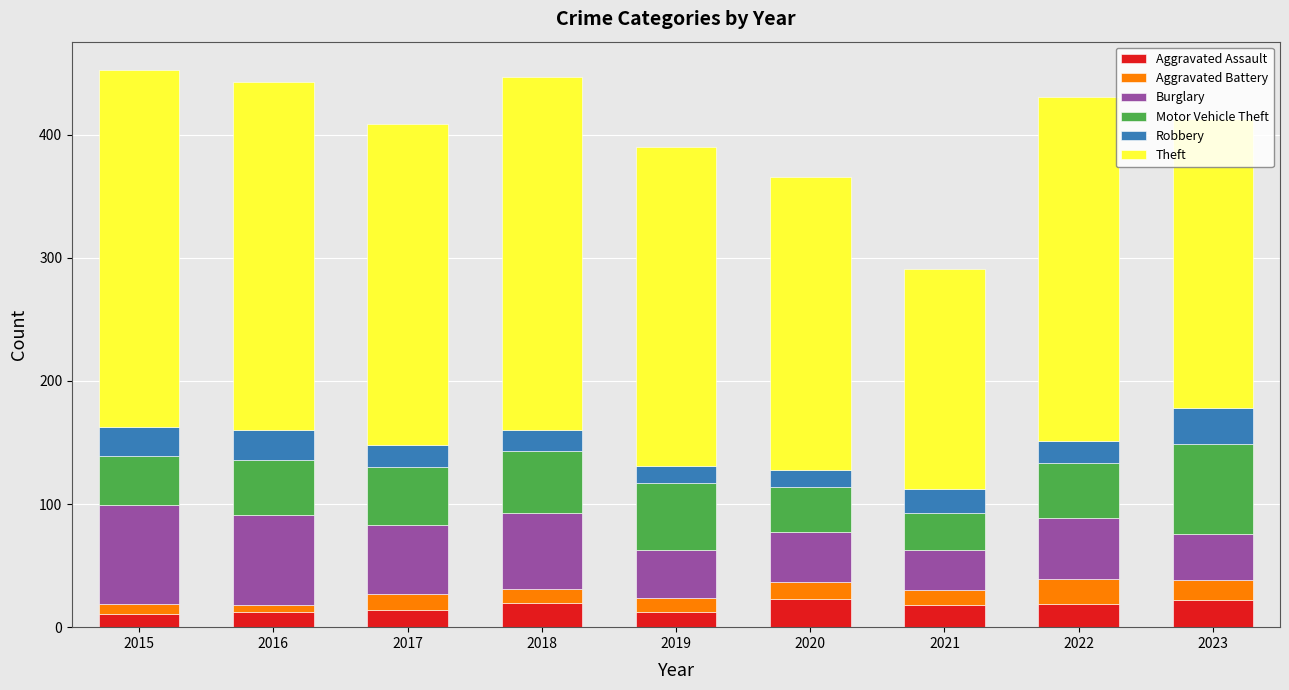

Are the bars horizontal?

No